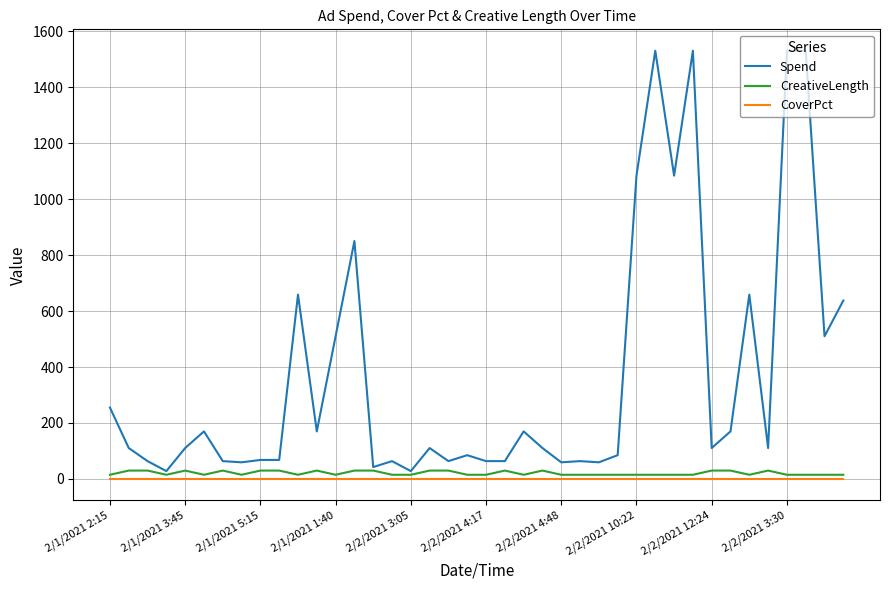

Which series has the largest range (max minus min)?

Spend